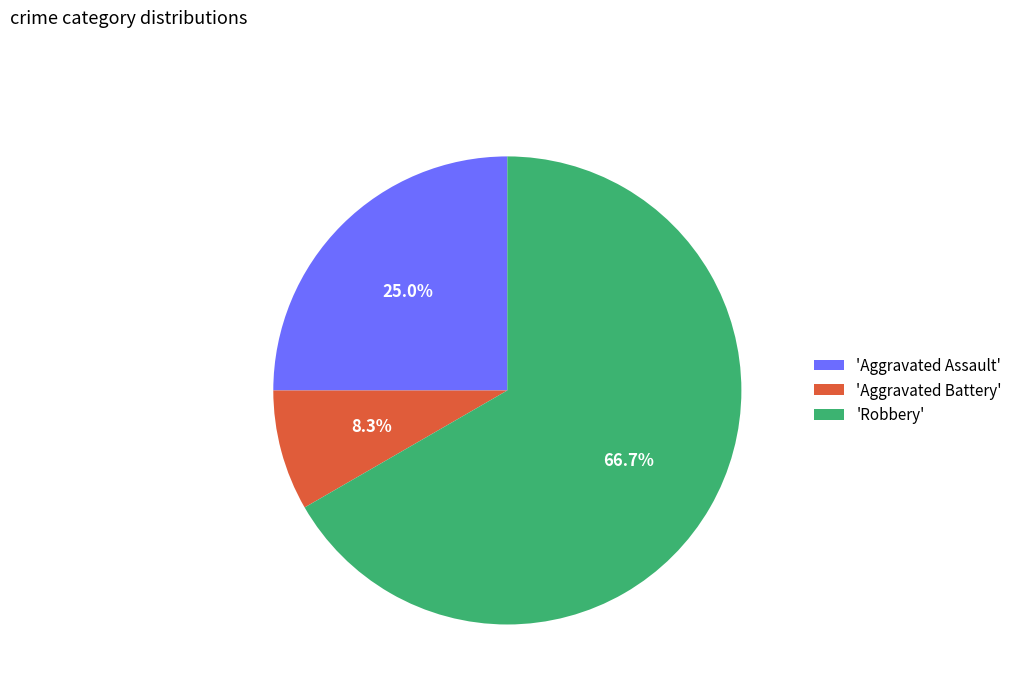

Is there a majority slice in this chart?

Yes